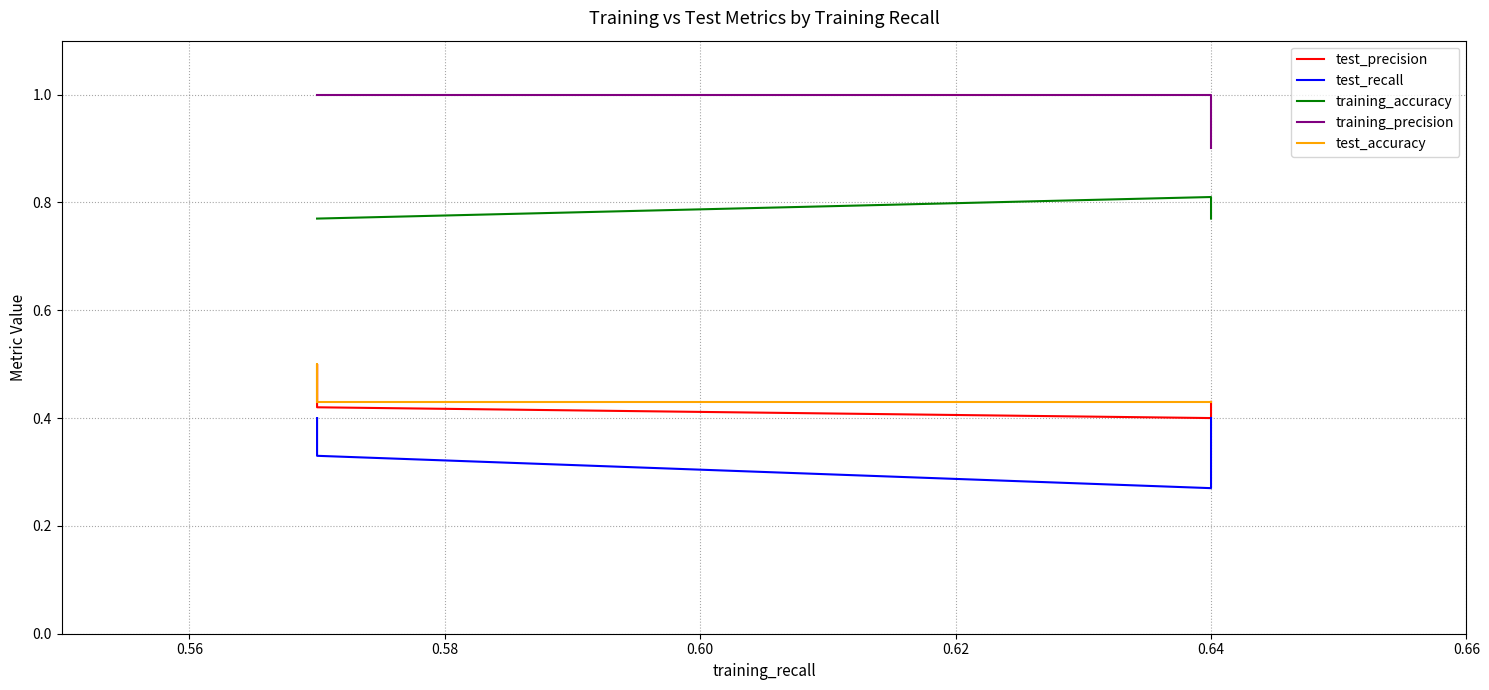

Is it true that test_precision equals 0.3 at 0.64?

False